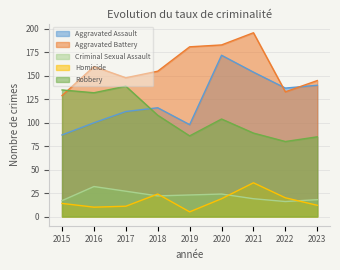

What is the minimum value shown in the chart?

5